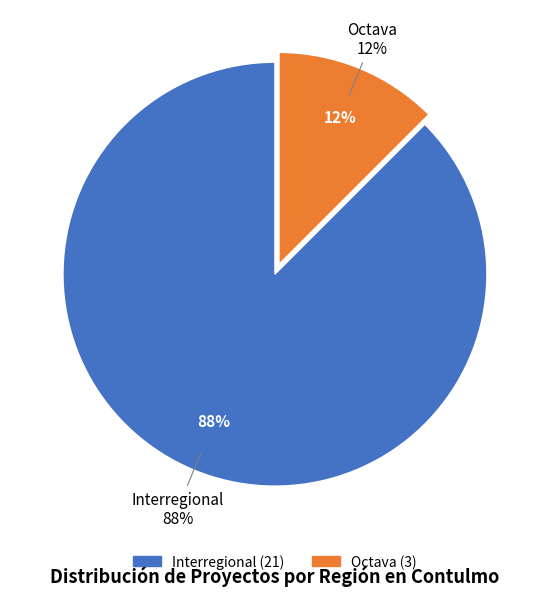

Is the sum of Octava and Other greater than half?

No